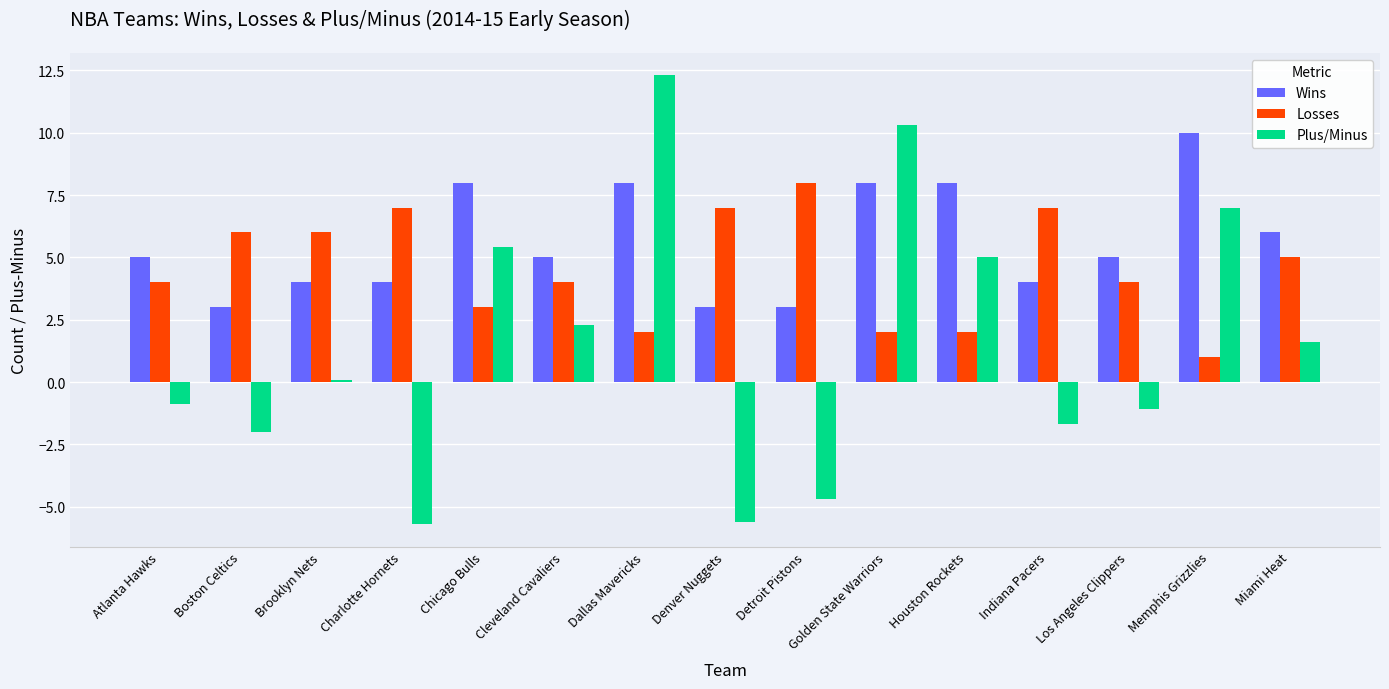

Rank the series by their average value, from highest to lowest.

Wins, Losses, Plus/Minus